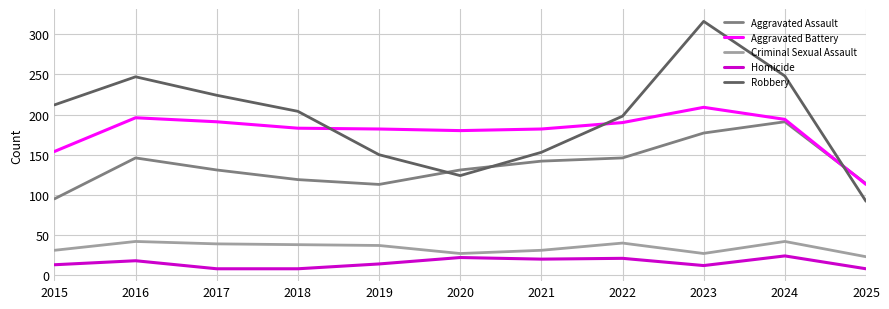

Which series changed the most between 2015 and 2018?

Aggravated Battery